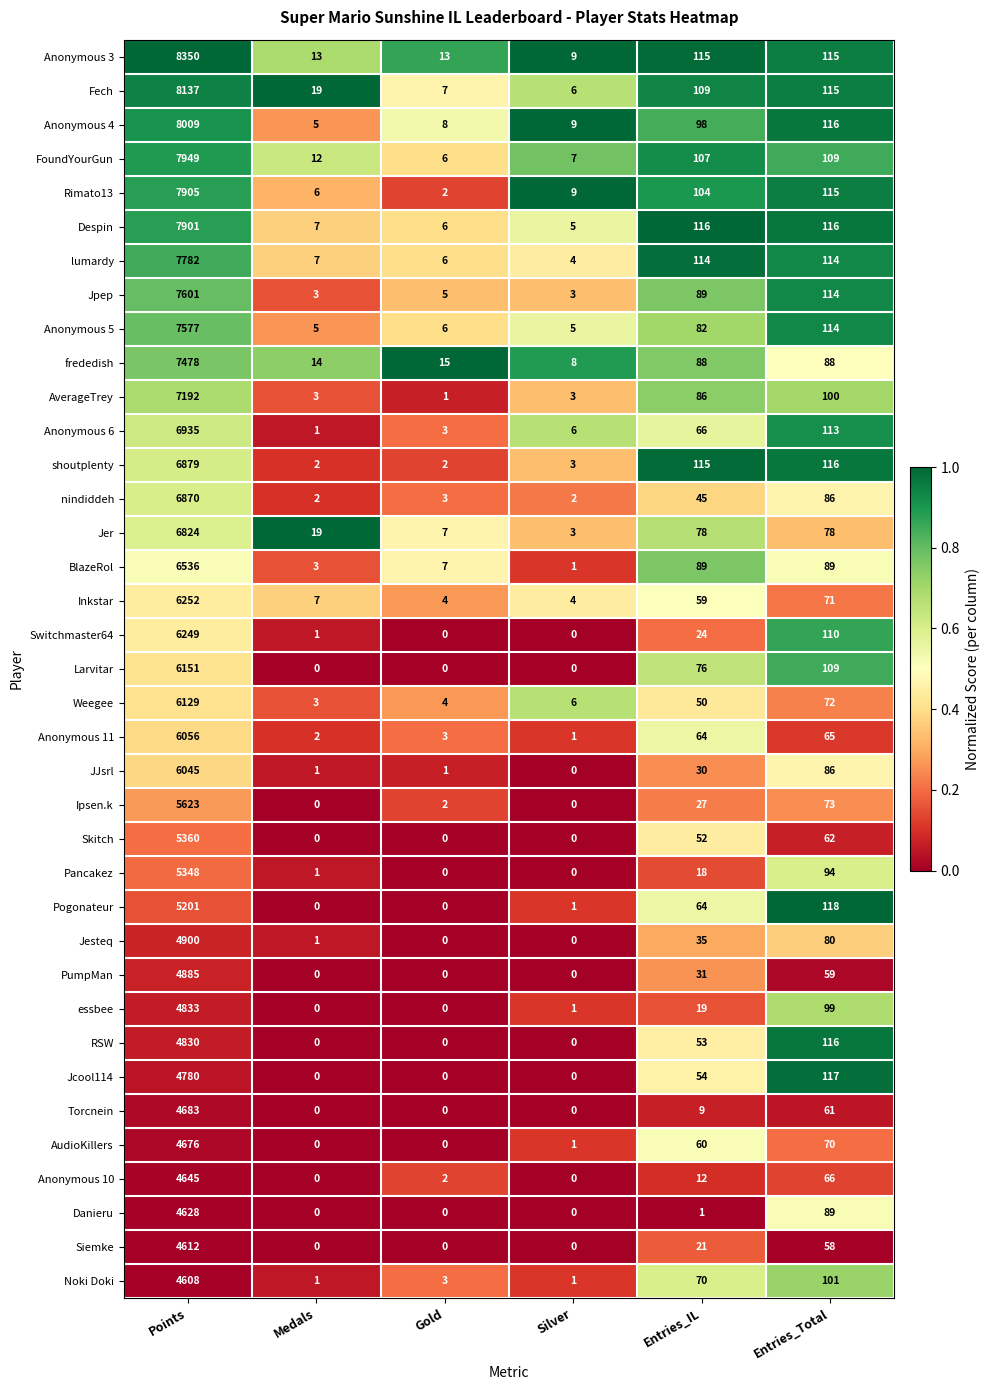

Rank the series by their maximum value, from lowest to highest.

Noki Doki, Siemke, Danieru, Anonymous 10, AudioKillers, Torcnein, Jcool114, RSW, essbee, PumpMan, Jesteq, Pogonateur, Pancakez, Skitch, Ipsen.k, JJsrl, Anonymous 11, Weegee, Larvitar, Switchmaster64, Inkstar, BlazeRol, Jer, nindiddeh, shoutplenty, Anonymous 6, AverageTrey, frededish, Anonymous 5, Jpep, lumardy, Despin, Rimato13, FoundYourGun, Anonymous 4, Fech, Anonymous 3